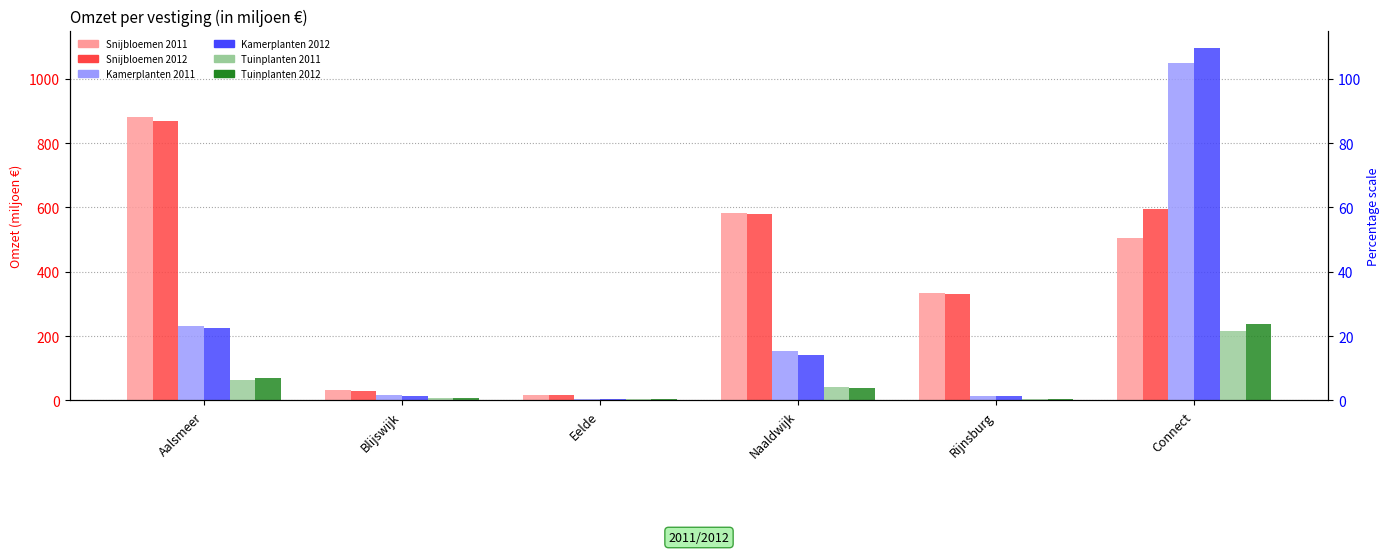

How many bars are there in each group?

6